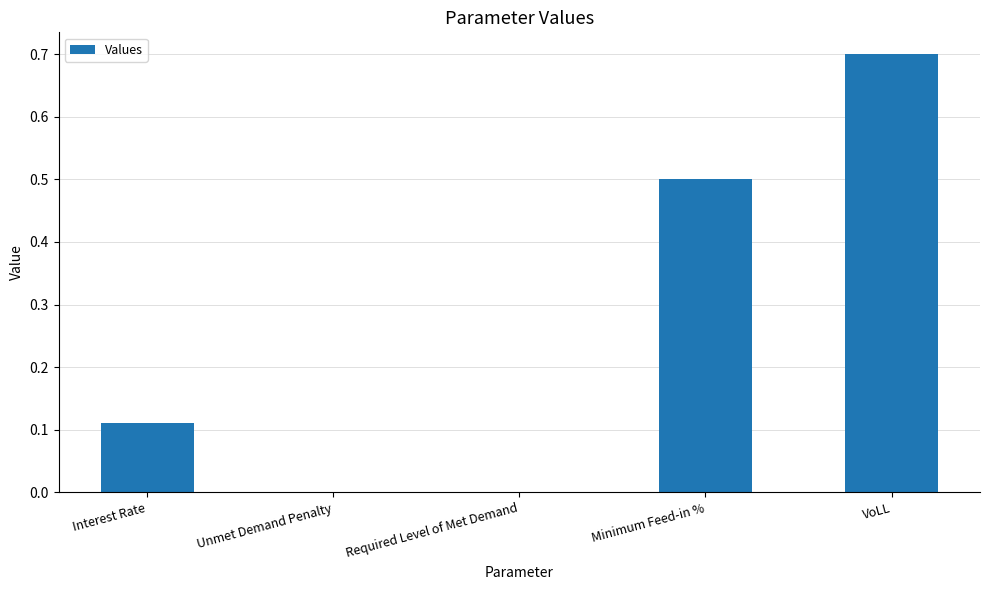

Is it true that the value at VoLL is 0.4?

False